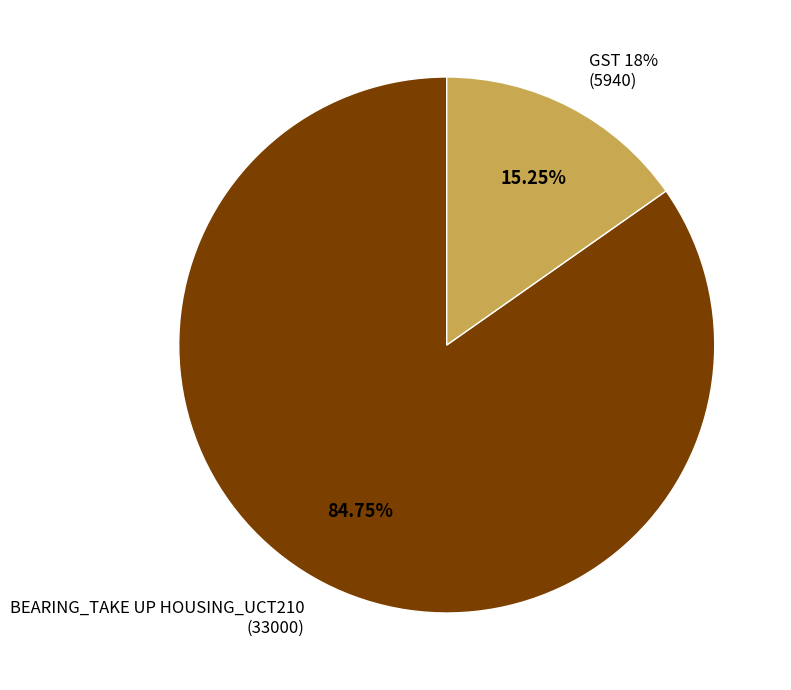

Rank the categories by value from lowest to highest.

GST 18%
(5940), BEARING_TAKE UP HOUSING_UCT210
(33000)